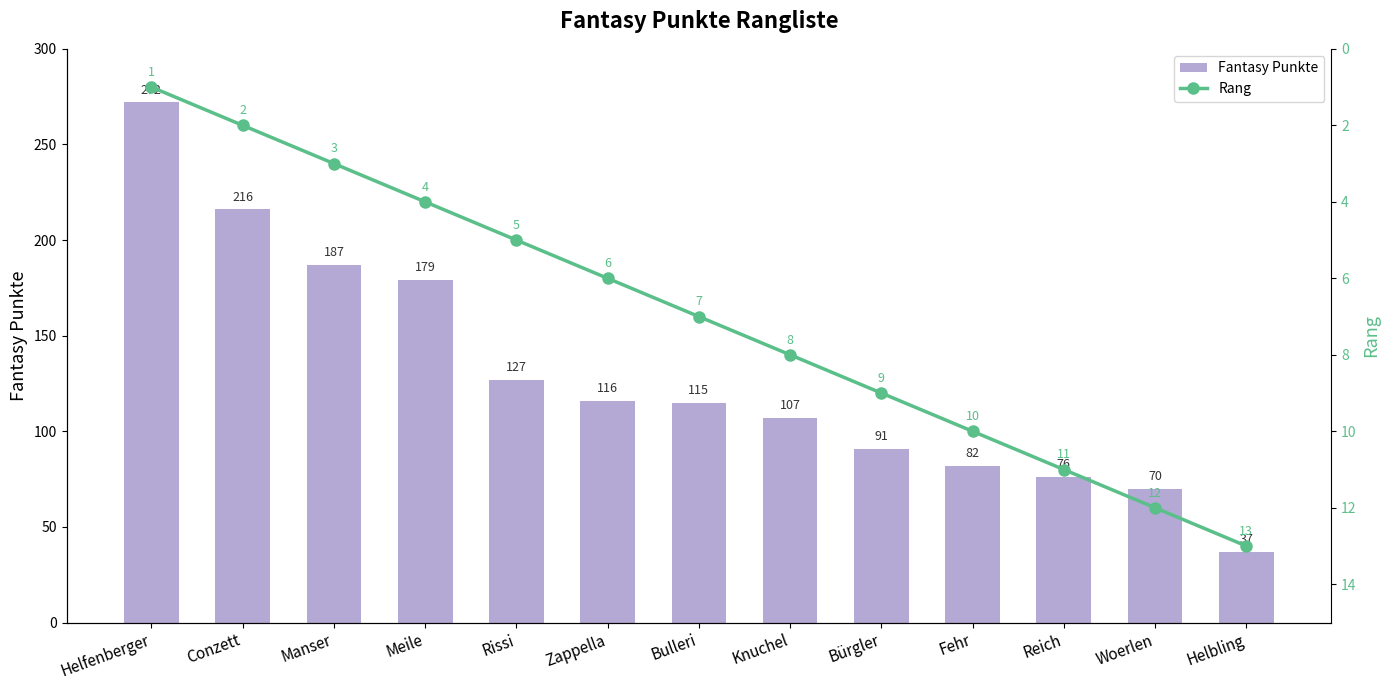

What position from the left is Zappella?

6